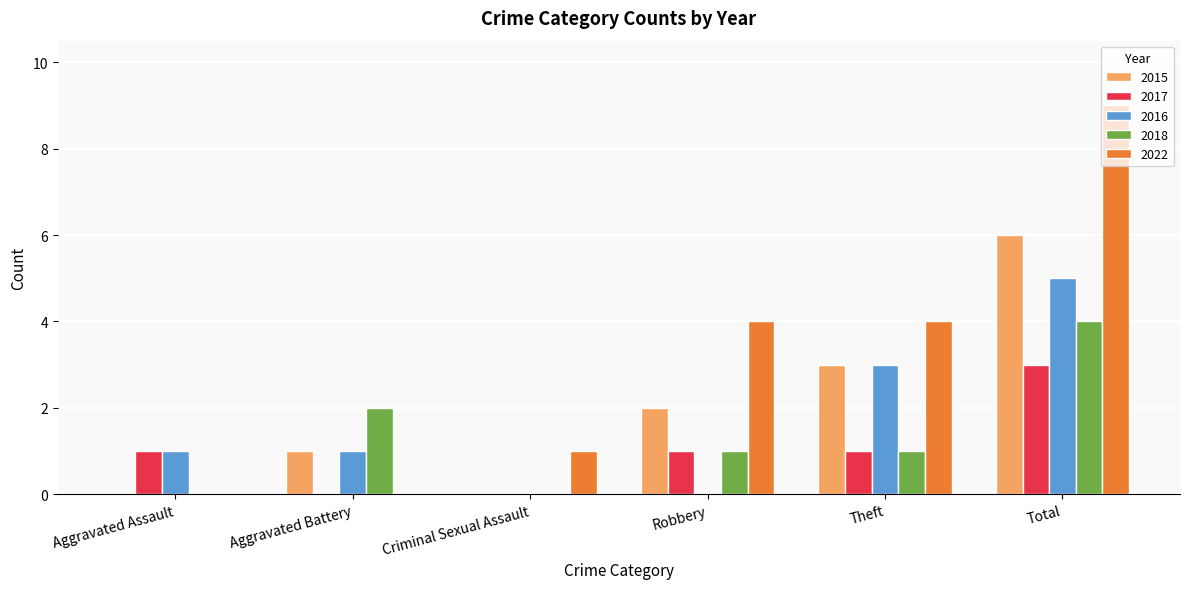

What is the sum of all 2022 values?

18